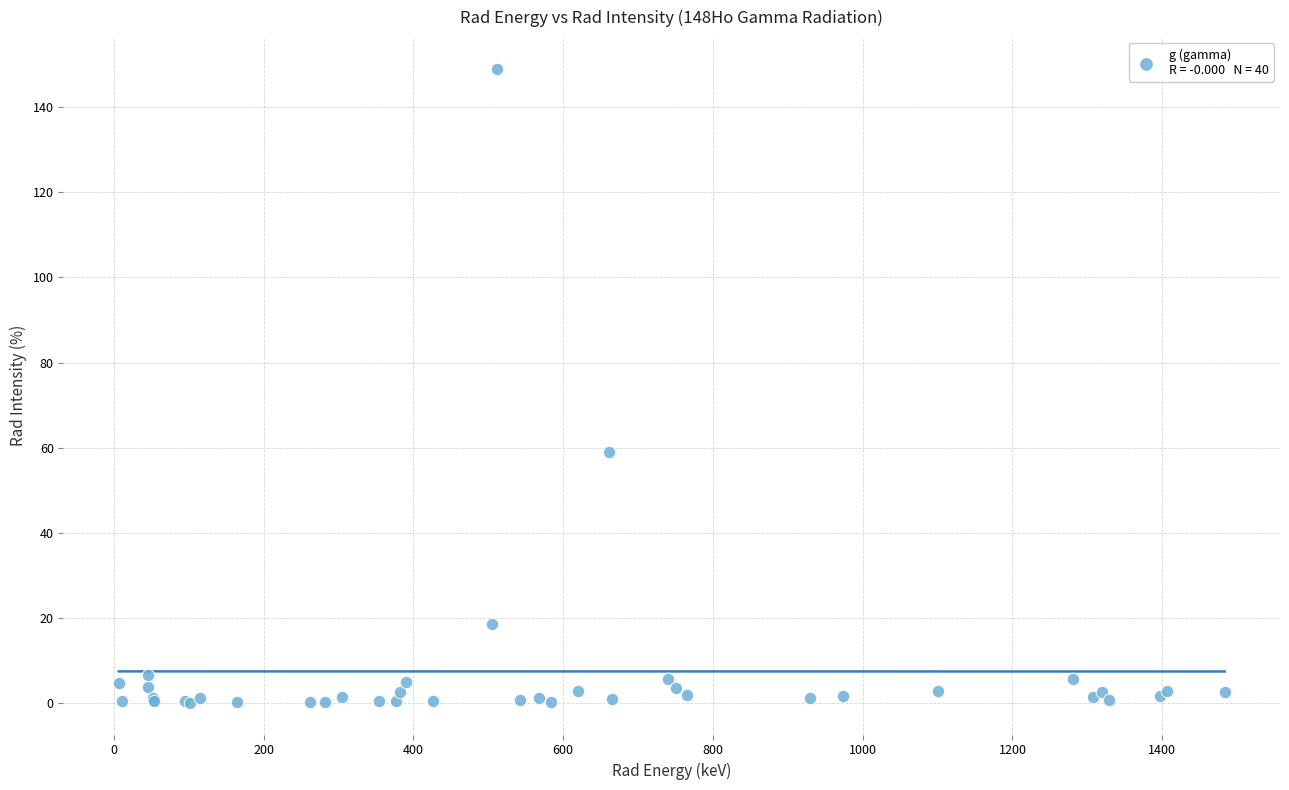

What Y value in the scatter plot is closest to 74?

58.9